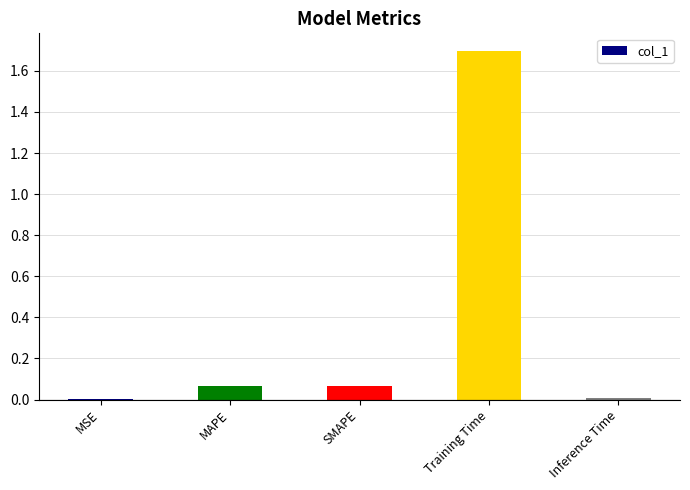

What is the maximum value shown in the chart?

1.7